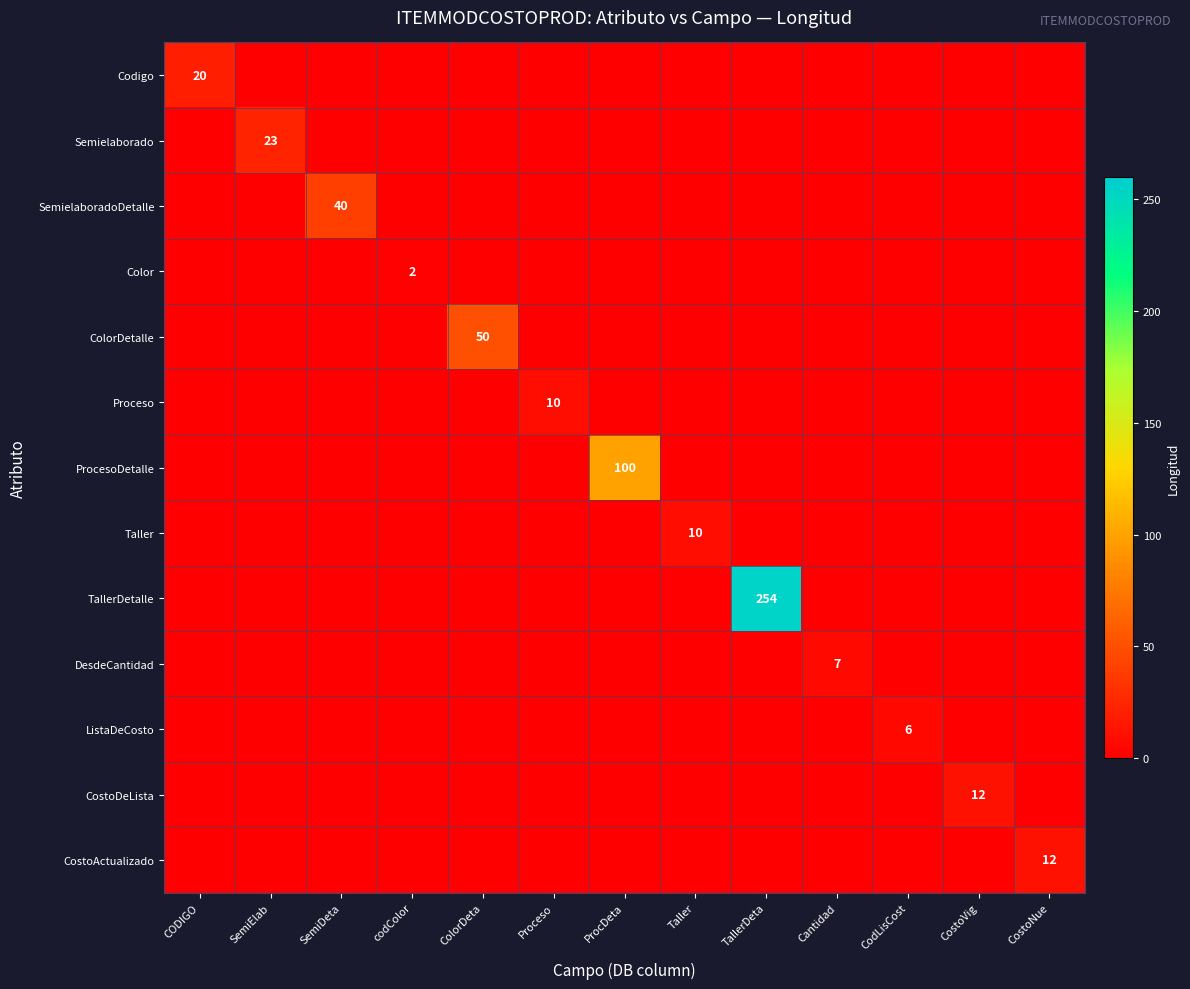

The DesdeCantidad series shows 0 at ProcDeta. True or false?

True